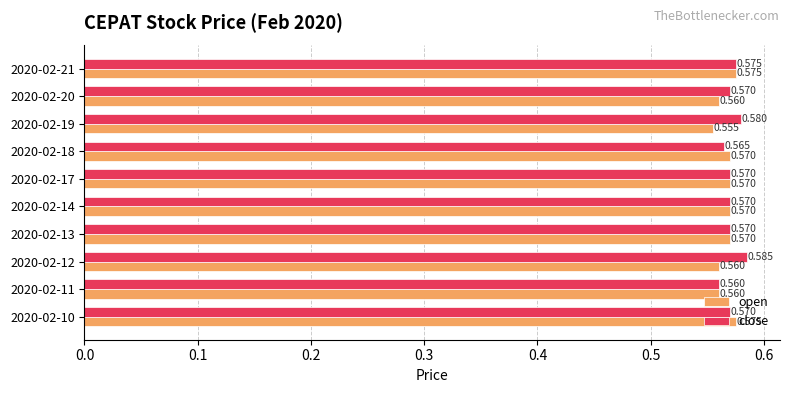

Rank the series by their maximum value, from highest to lowest.

close, open